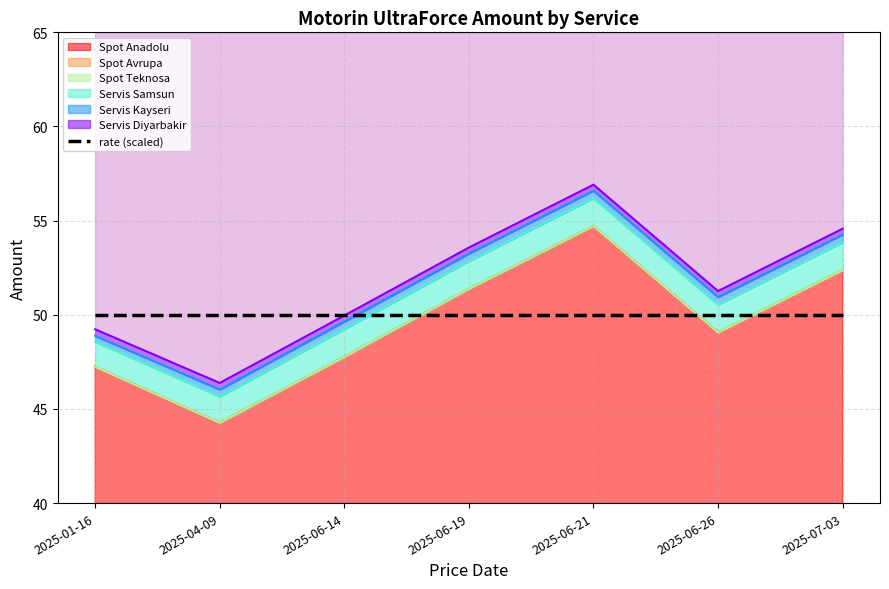

What are all the series names shown in the legend?

Servis Diyarbakir, Servis Kayseri, Servis Samsun, Spot Anadolu, Spot Avrupa, Spot Teknosa